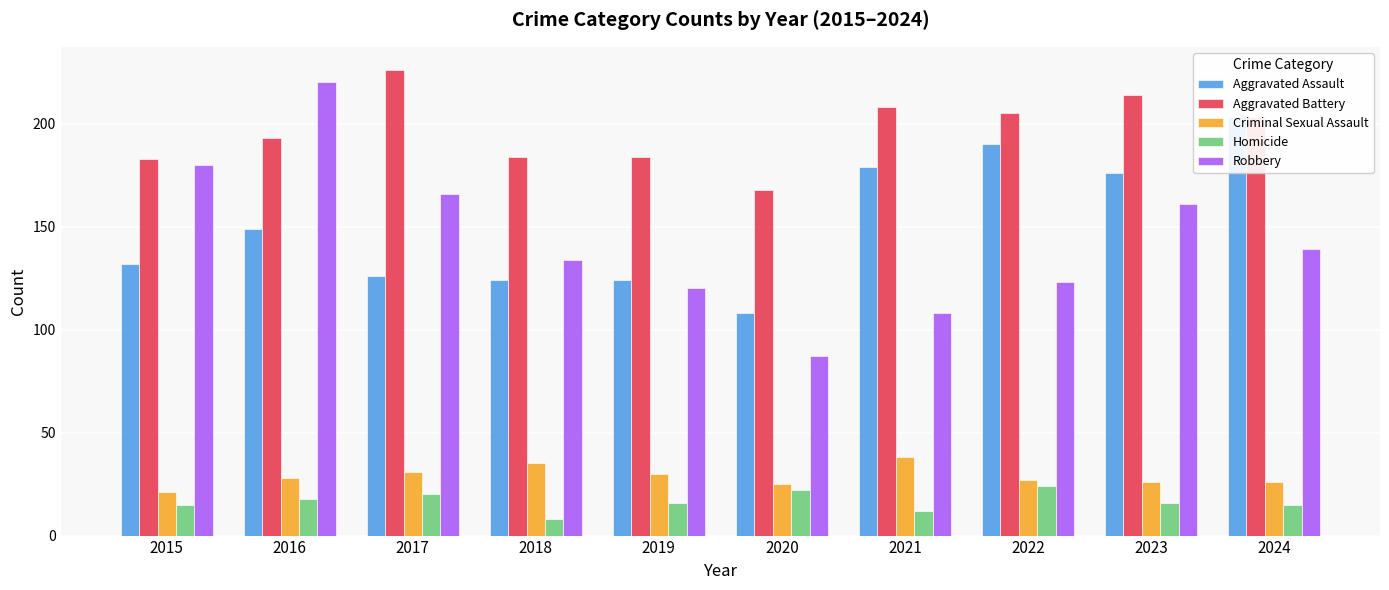

Which category has the lowest value across all series?

2018